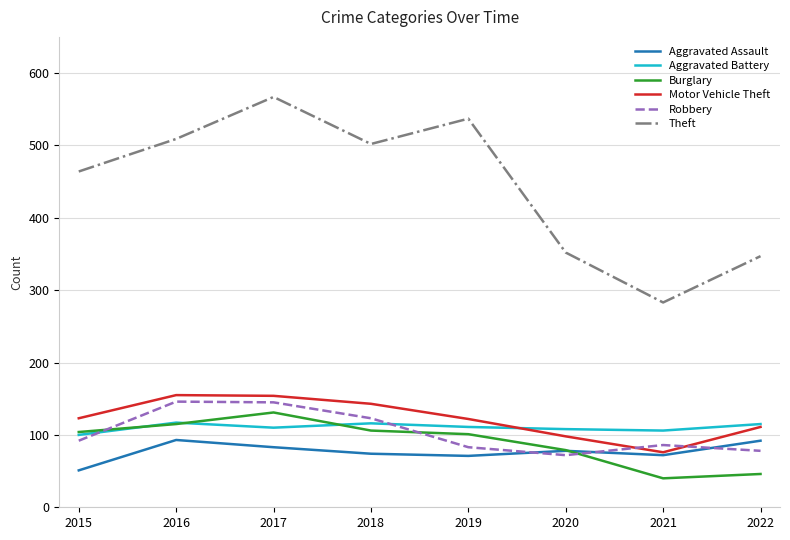

Does the chart display data point markers on the line(s)?

No